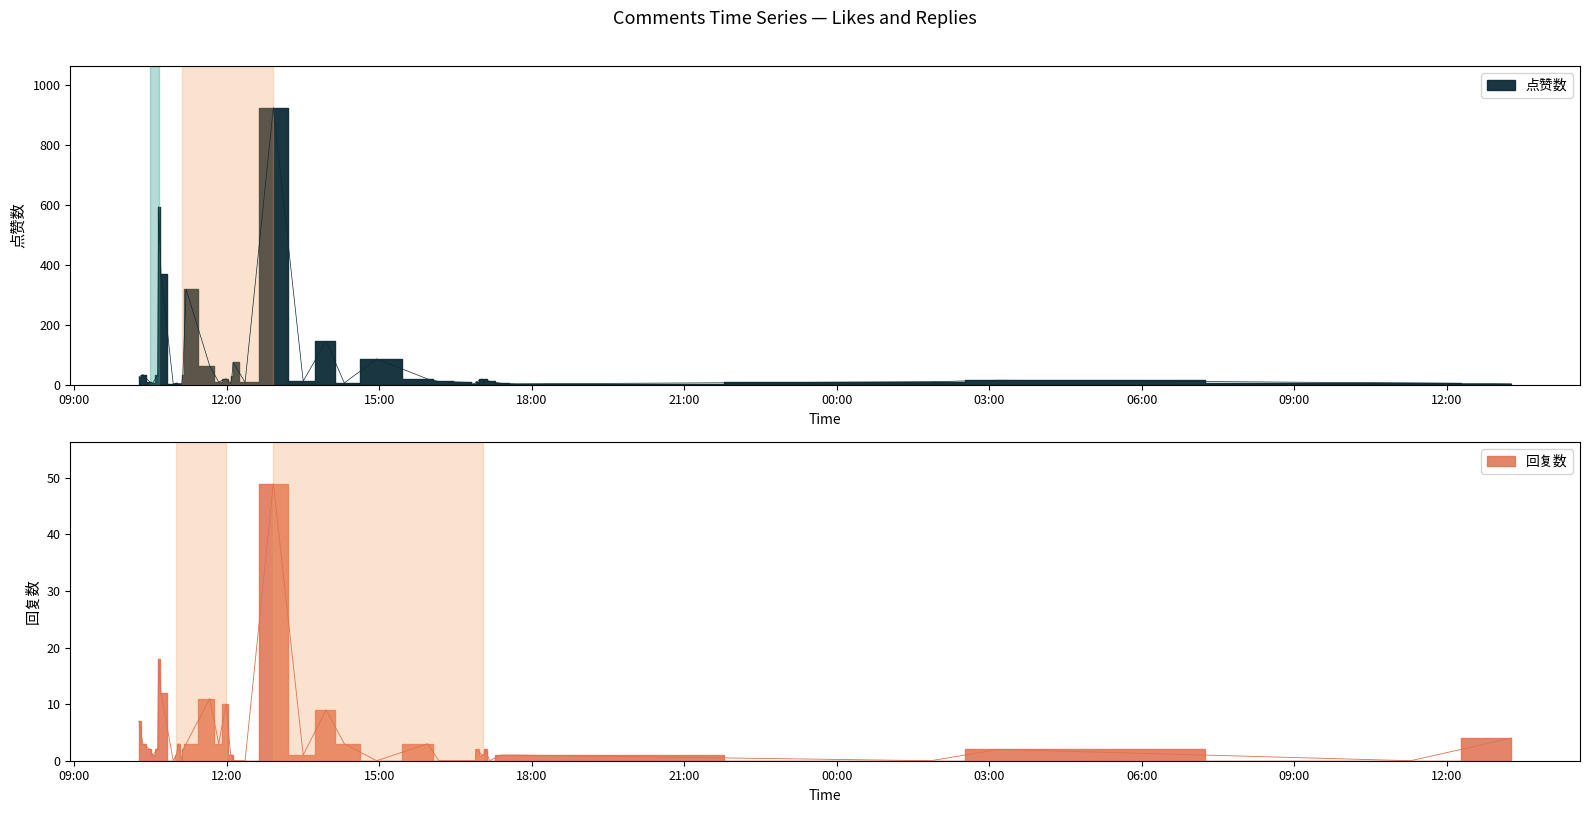

What is the sum of the 点赞数 values at 23 and 21?

388